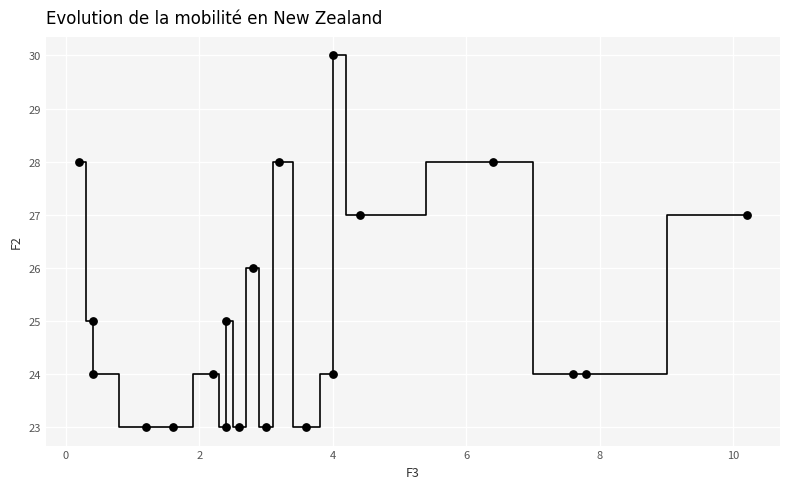

What is the range of Y values (max minus min)?

7